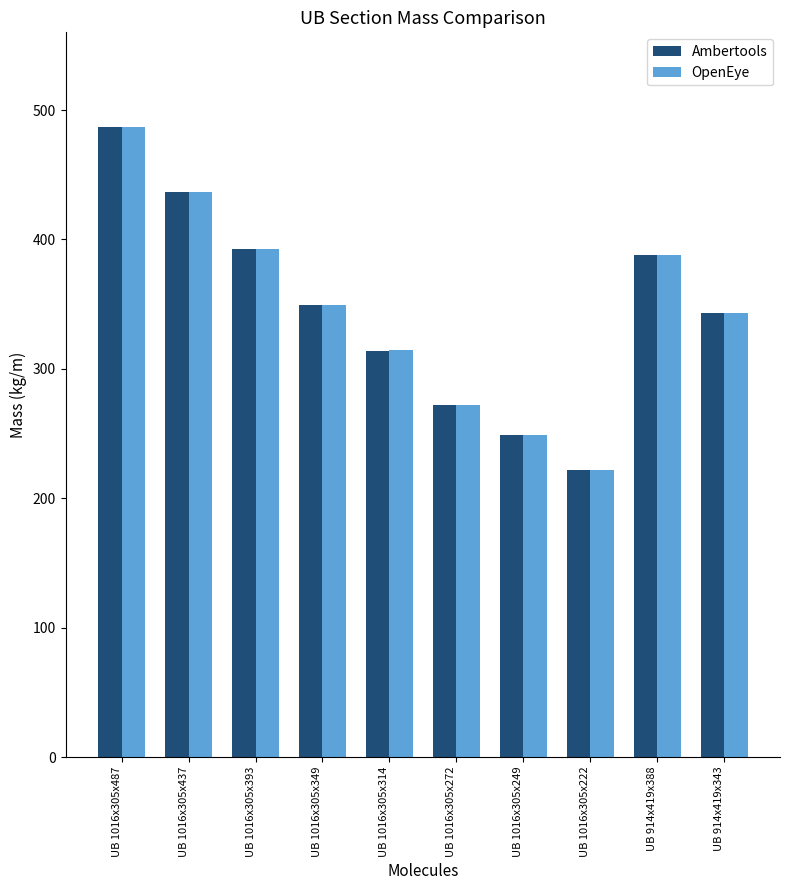

How many categories are shown in the chart?

10